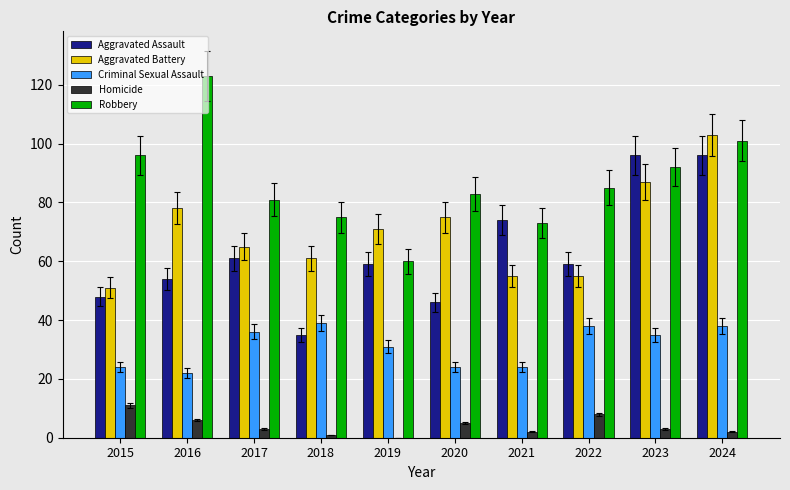

Are the bars grouped side by side (vs. stacked)?

Yes